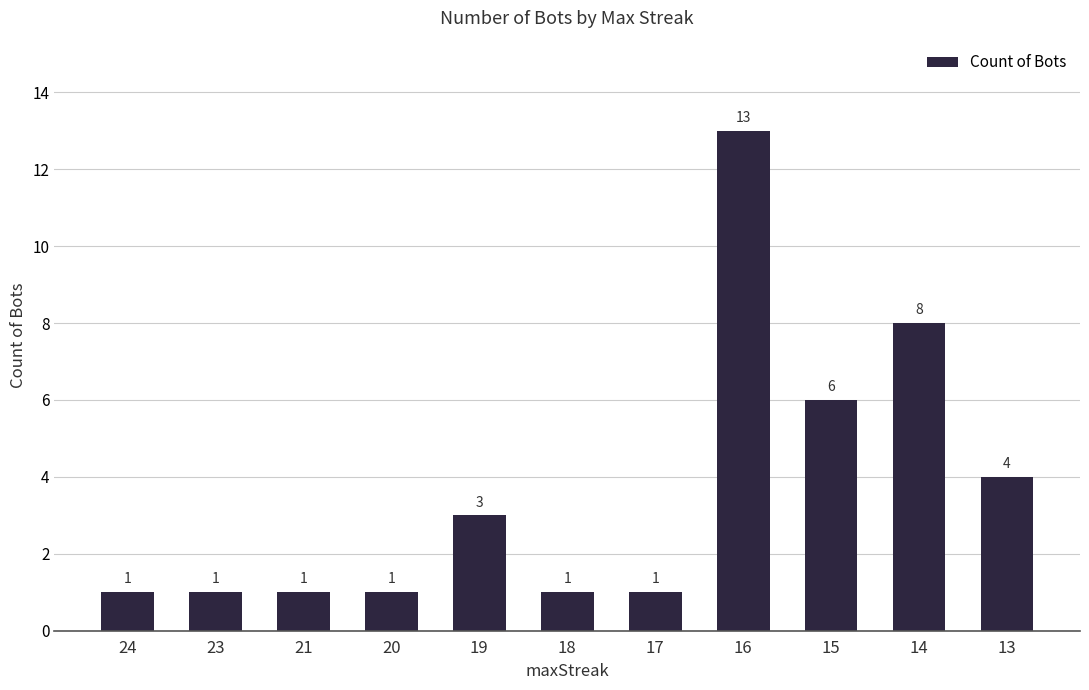

Count the values in the range 1 to 6.

9